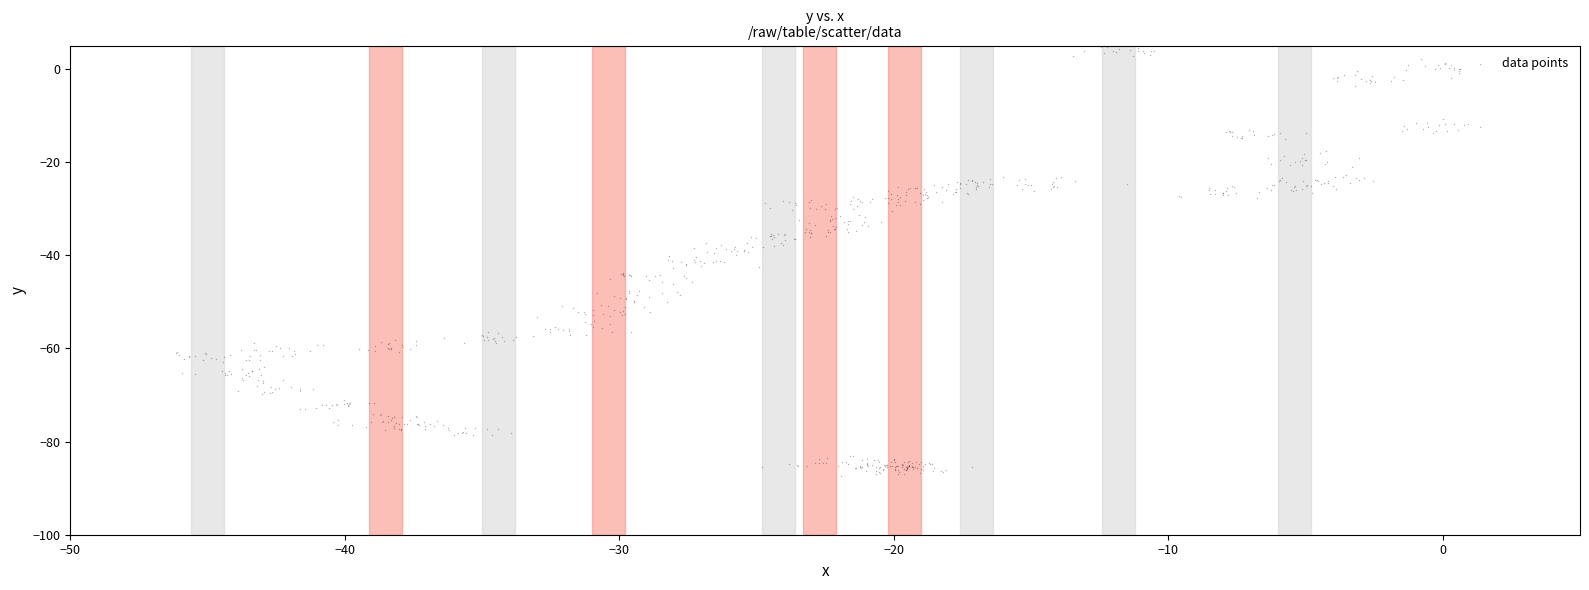

What is the range of X values (max minus min)?

47.5